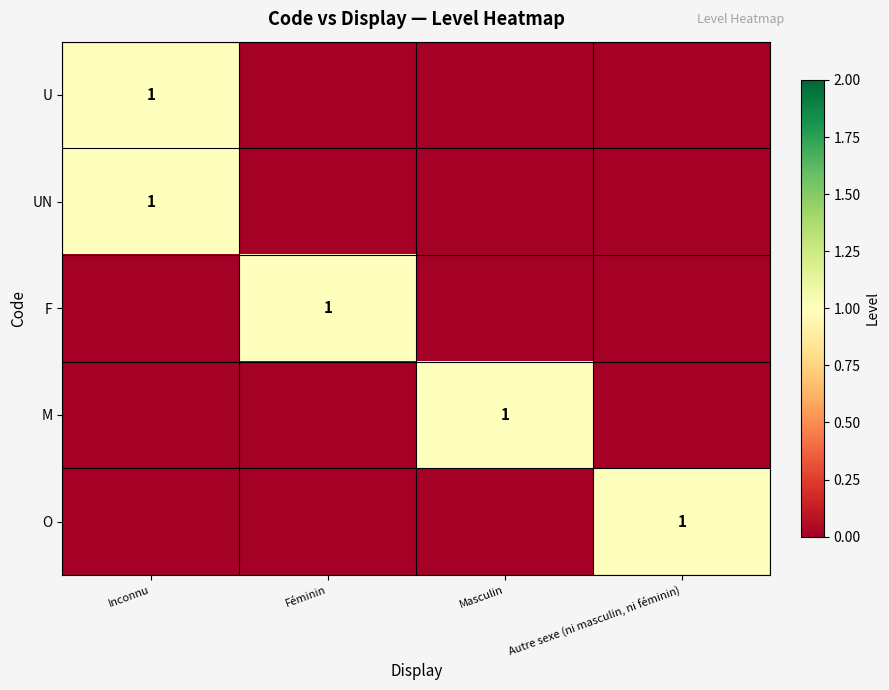

True or false: U has a value of 1 at Inconnu.

True